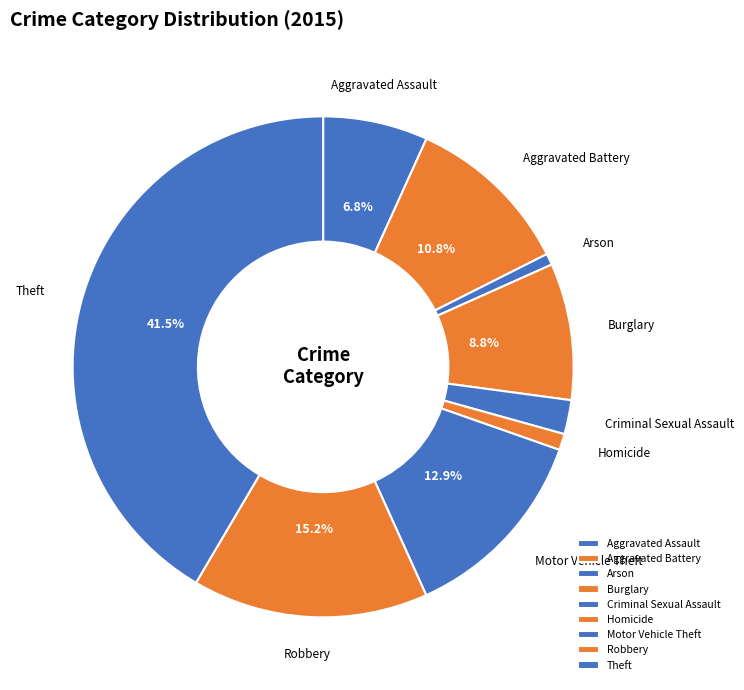

True or false: Motor Vehicle Theft accounts for 21% of the total.

False